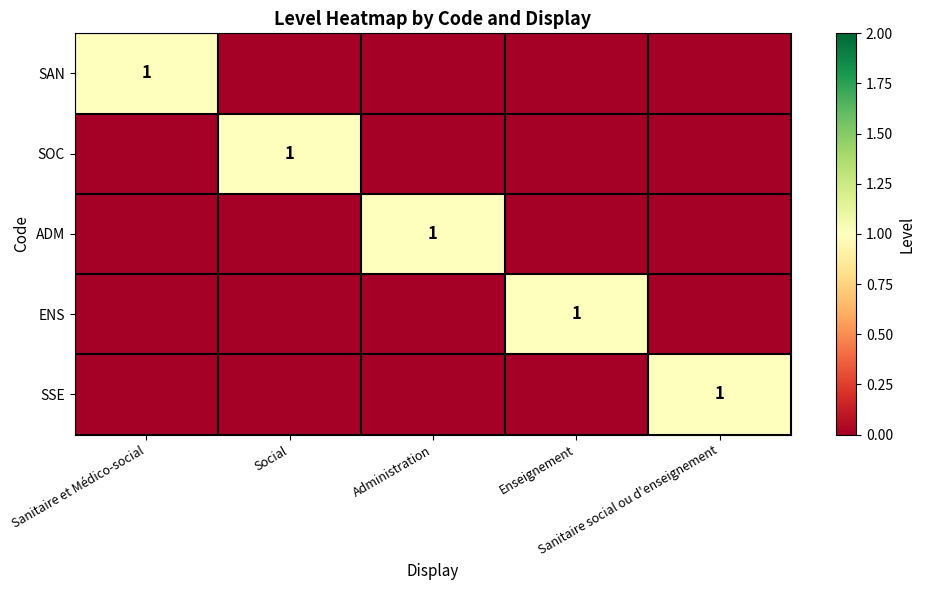

What is the sum of the SSE values at Administration and Sanitaire social ou d'enseignement?

1